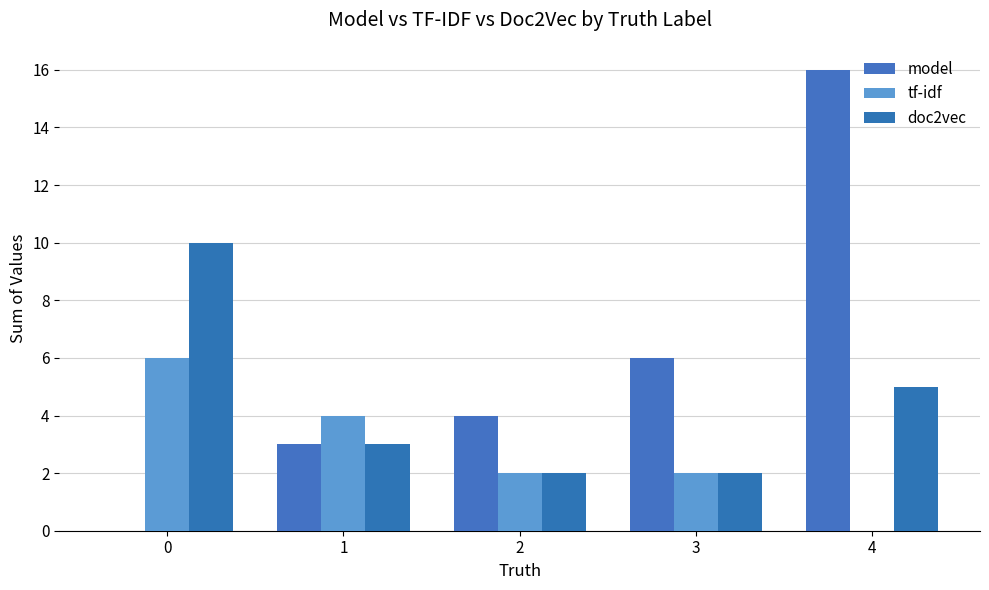

Reading right to left, list all the values displayed in this chart.

model: 16	6	4	3	0
tf-idf: 0	2	2	4	6
doc2vec: 5	2	2	3	10